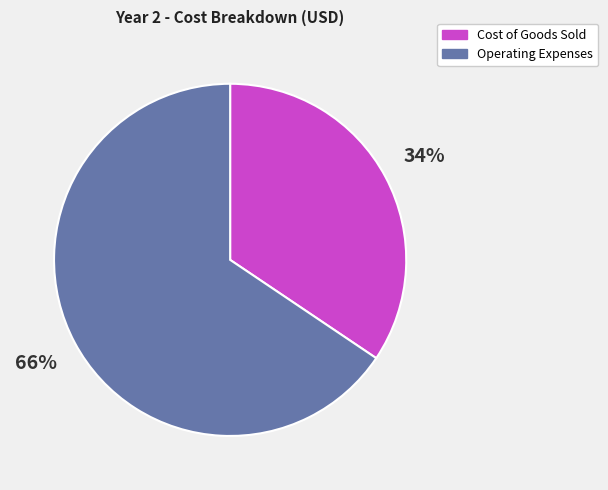

Count the number of slices in the pie.

2